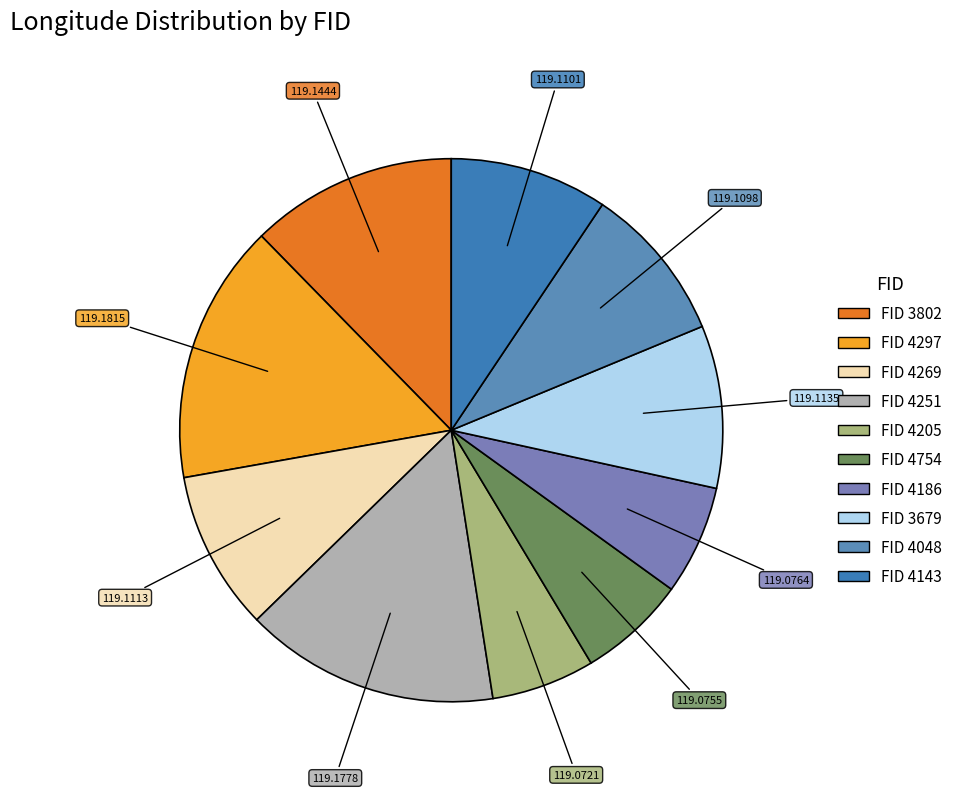

Count the number of slices in the pie.

10